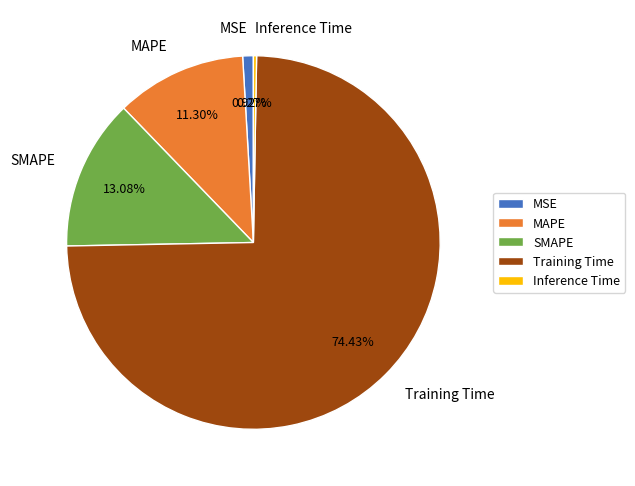

What percentage is the MSE slice, to the nearest percent?

1%